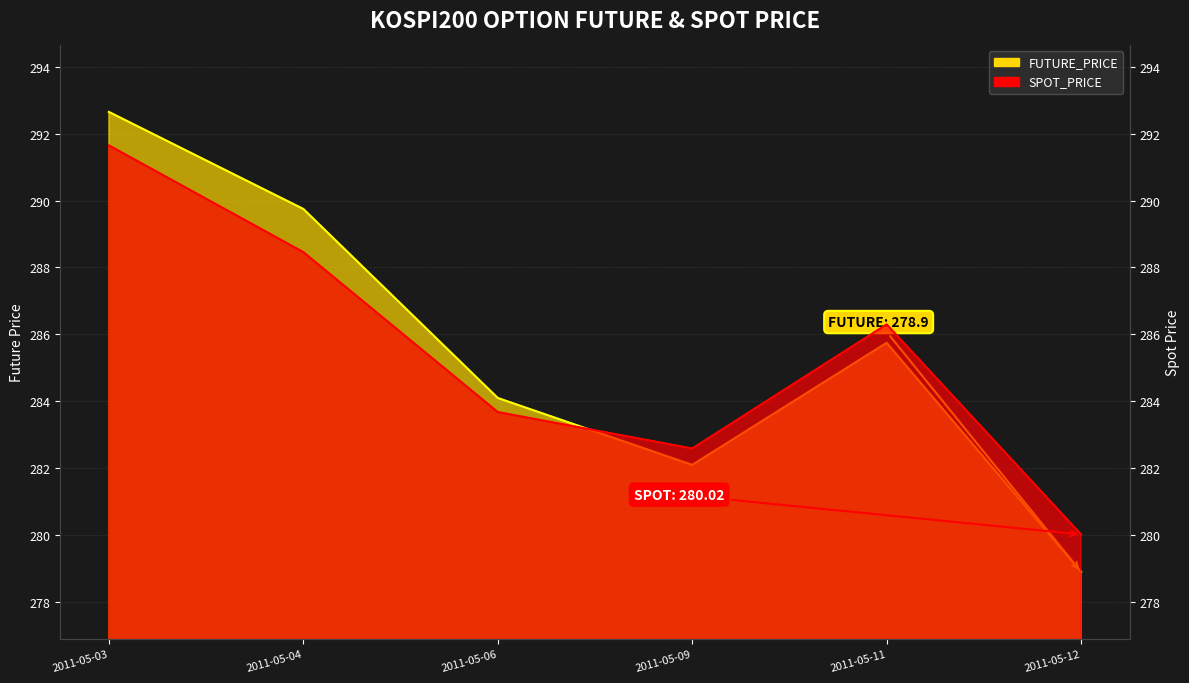

The value of FUTURE_PRICE at 2011-05-11 is 140.2. True or false?

False